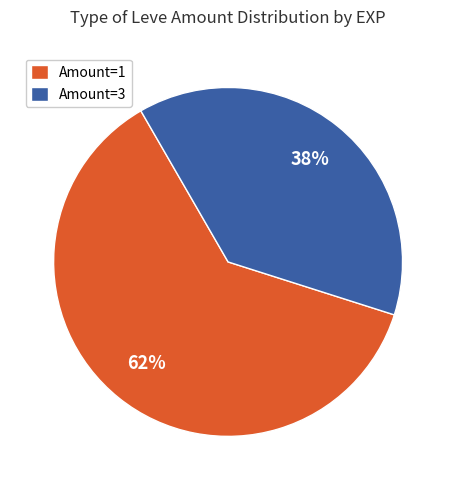

Is Amount=1 the majority of the pie?

Yes